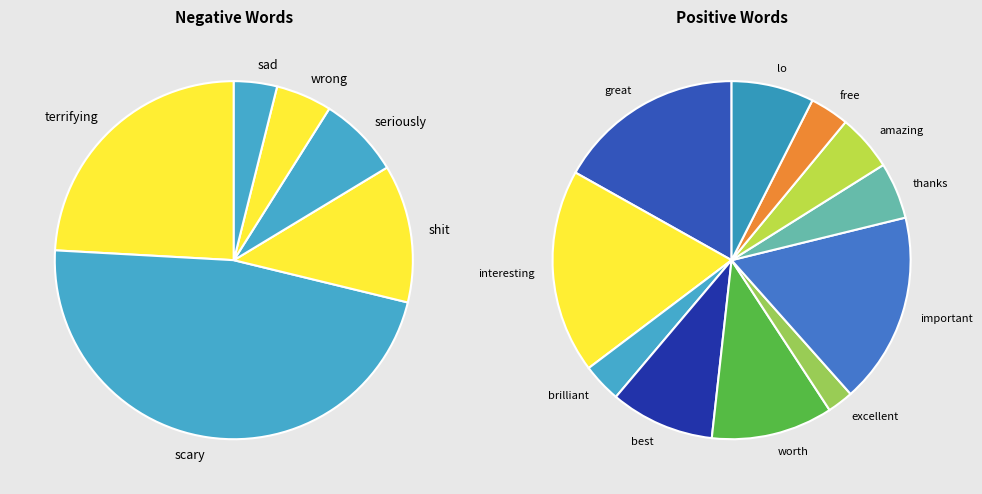

How many segments does this pie chart have?

11